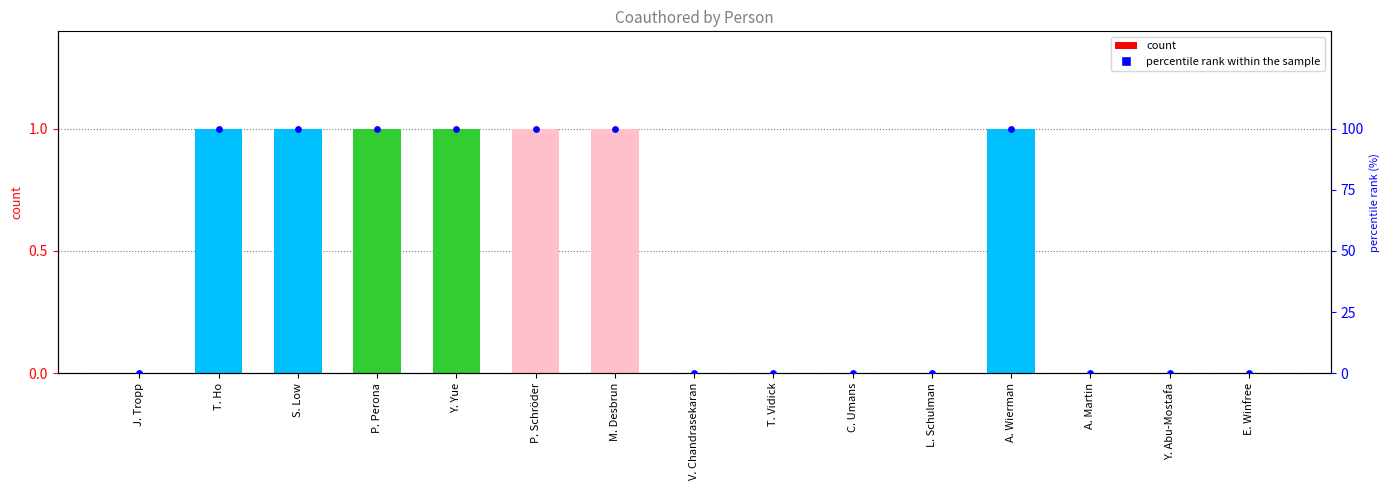

Which series reaches the maximum Y coordinate?

percentile rank within the sample